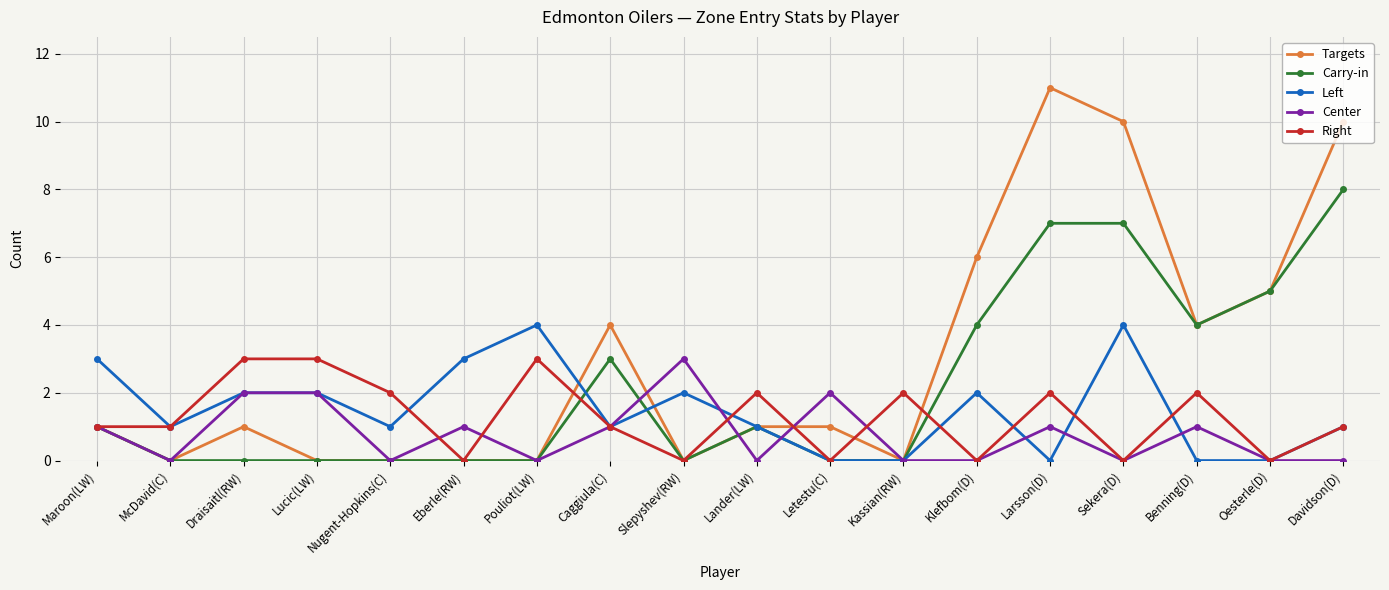

Reading left to right, what are all the values shown in this chart?

Targets: Maroon(LW)=1	McDavid(C)=0	Draisaitl(RW)=1	Lucic(LW)=0	Nugent-Hopkins(C)=0	Eberle(RW)=0	Pouliot(LW)=0	Caggiula(C)=4	Slepyshev(RW)=0	Lander(LW)=1	Letestu(C)=1	Kassian(RW)=0	Klefbom(D)=6	Larsson(D)=11	Sekera(D)=10	Benning(D)=4	Oesterle(D)=5	Davidson(D)=10
Carry-in: Maroon(LW)=1	McDavid(C)=0	Draisaitl(RW)=0	Lucic(LW)=0	Nugent-Hopkins(C)=0	Eberle(RW)=0	Pouliot(LW)=0	Caggiula(C)=3	Slepyshev(RW)=0	Lander(LW)=1	Letestu(C)=0	Kassian(RW)=0	Klefbom(D)=4	Larsson(D)=7	Sekera(D)=7	Benning(D)=4	Oesterle(D)=5	Davidson(D)=8
Left: Maroon(LW)=3	McDavid(C)=1	Draisaitl(RW)=2	Lucic(LW)=2	Nugent-Hopkins(C)=1	Eberle(RW)=3	Pouliot(LW)=4	Caggiula(C)=1	Slepyshev(RW)=2	Lander(LW)=1	Letestu(C)=0	Kassian(RW)=0	Klefbom(D)=2	Larsson(D)=0	Sekera(D)=4	Benning(D)=0	Oesterle(D)=0	Davidson(D)=1
Center: Maroon(LW)=1	McDavid(C)=0	Draisaitl(RW)=2	Lucic(LW)=2	Nugent-Hopkins(C)=0	Eberle(RW)=1	Pouliot(LW)=0	Caggiula(C)=1	Slepyshev(RW)=3	Lander(LW)=0	Letestu(C)=2	Kassian(RW)=0	Klefbom(D)=0	Larsson(D)=1	Sekera(D)=0	Benning(D)=1	Oesterle(D)=0	Davidson(D)=0
Right: Maroon(LW)=1	McDavid(C)=1	Draisaitl(RW)=3	Lucic(LW)=3	Nugent-Hopkins(C)=2	Eberle(RW)=0	Pouliot(LW)=3	Caggiula(C)=1	Slepyshev(RW)=0	Lander(LW)=2	Letestu(C)=0	Kassian(RW)=2	Klefbom(D)=0	Larsson(D)=2	Sekera(D)=0	Benning(D)=2	Oesterle(D)=0	Davidson(D)=1